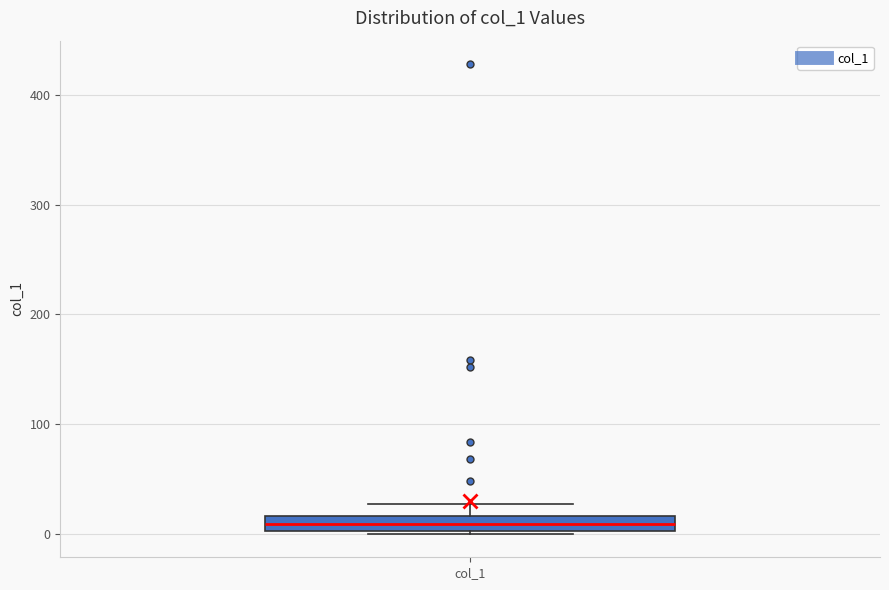

Where does the median line of the box for col_1 sit on the y-axis? The values are not printed on the chart, so give them approximately, as read against the axis.

10